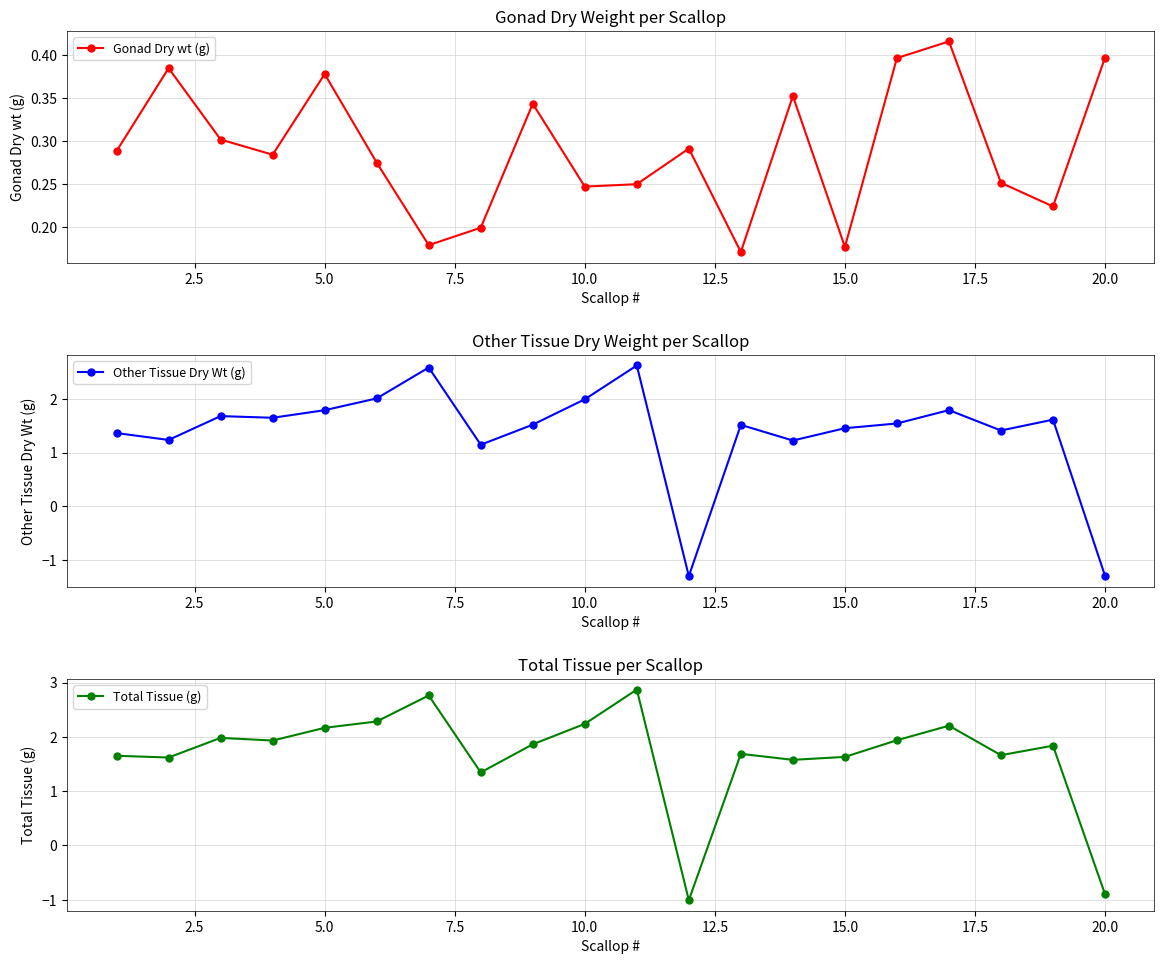

In Gonad Dry wt (g), how many points are higher than both neighbors (excluding endpoints)?

6